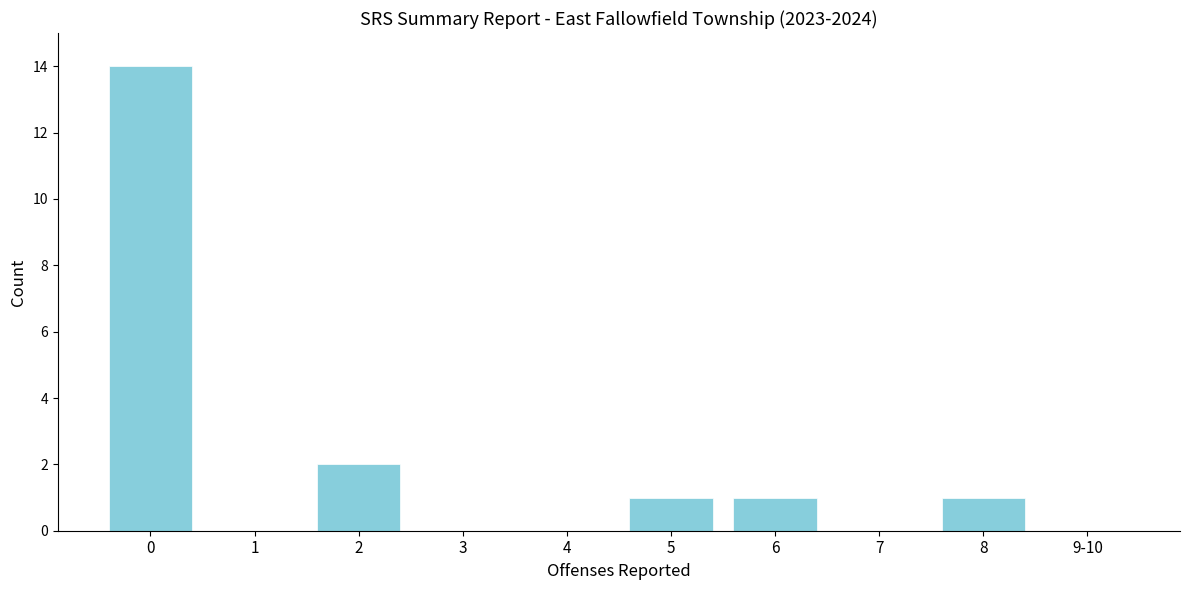

Reading right to left, extract all data points from this chart.

9-10=0	8=1	7=0	6=1	5=1	4=0	3=0	2=2	1=0	0=14